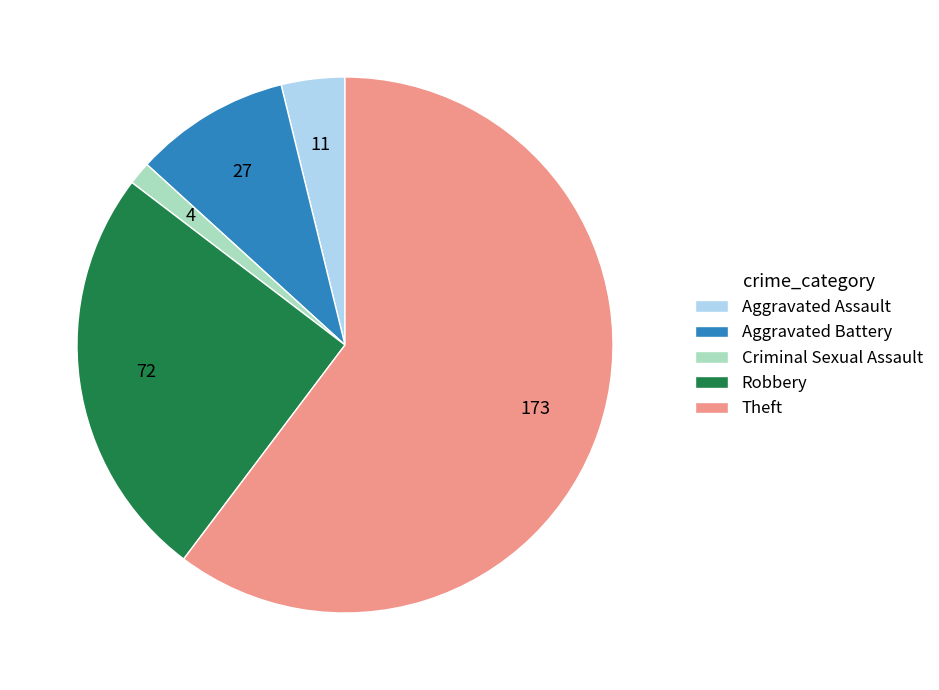

Do Aggravated Assault and Robbery together represent more than half of the pie?

No